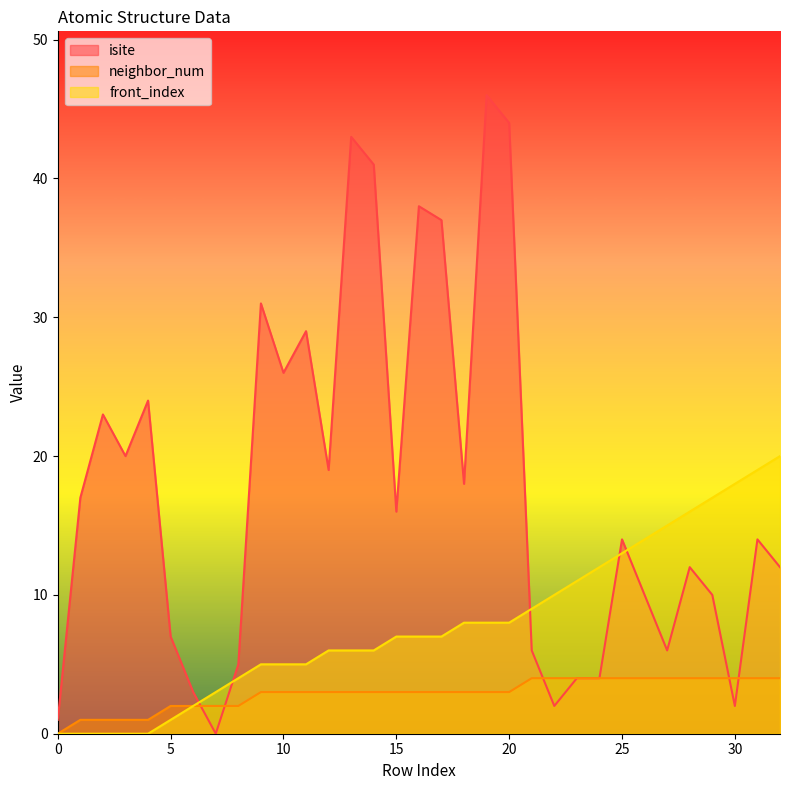

True or false: neighbor_num has more than 0 interior local peaks.

False